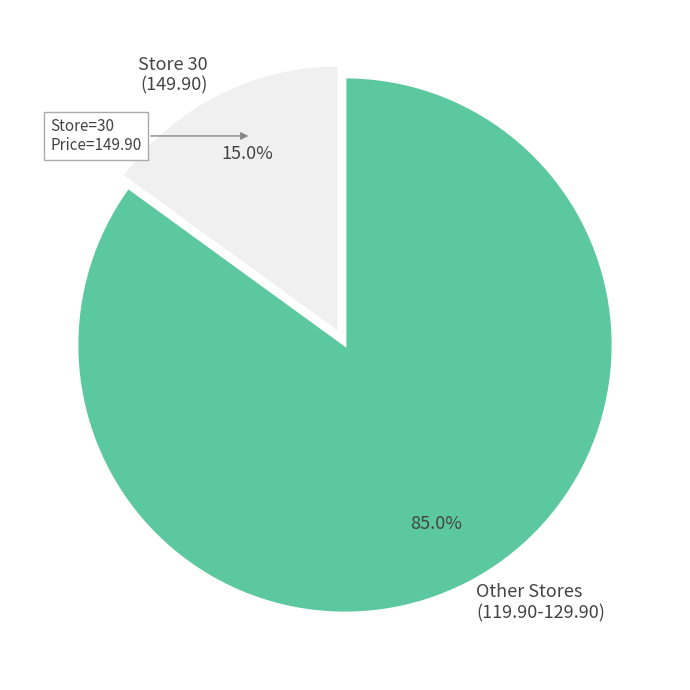

What portion of the pie excludes Store 30 (149.90)?

85.0%